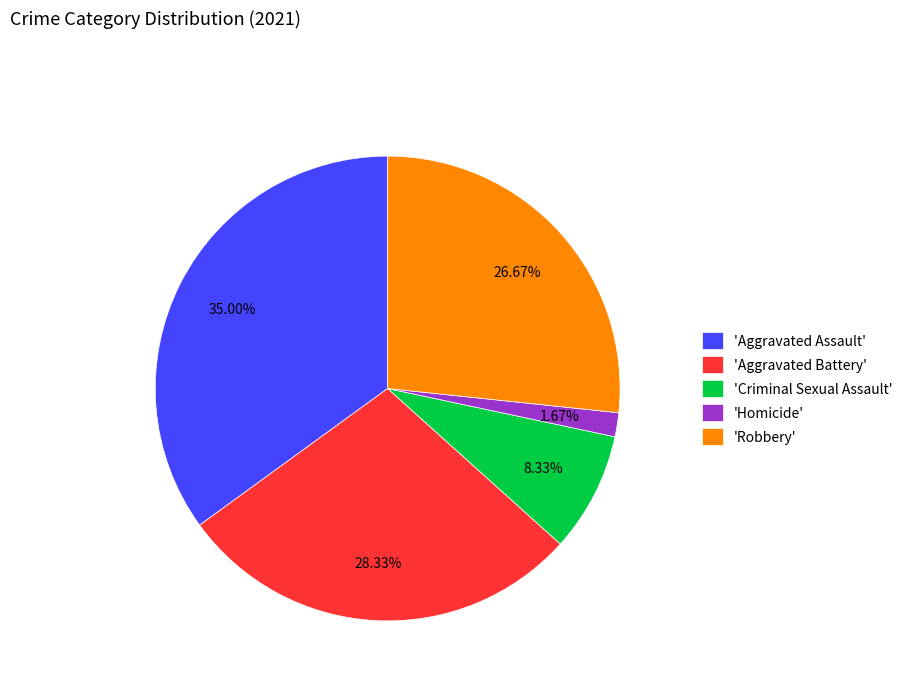

Is there any slice that represents more than half of the pie?

No